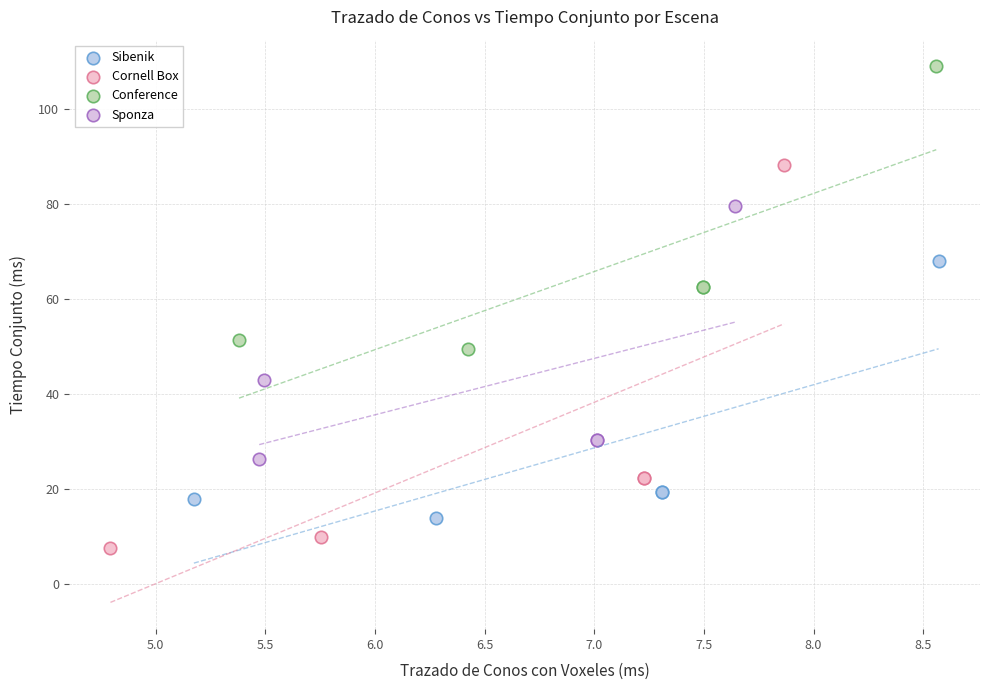

Which series has the widest spread of Y values?

Cornell Box